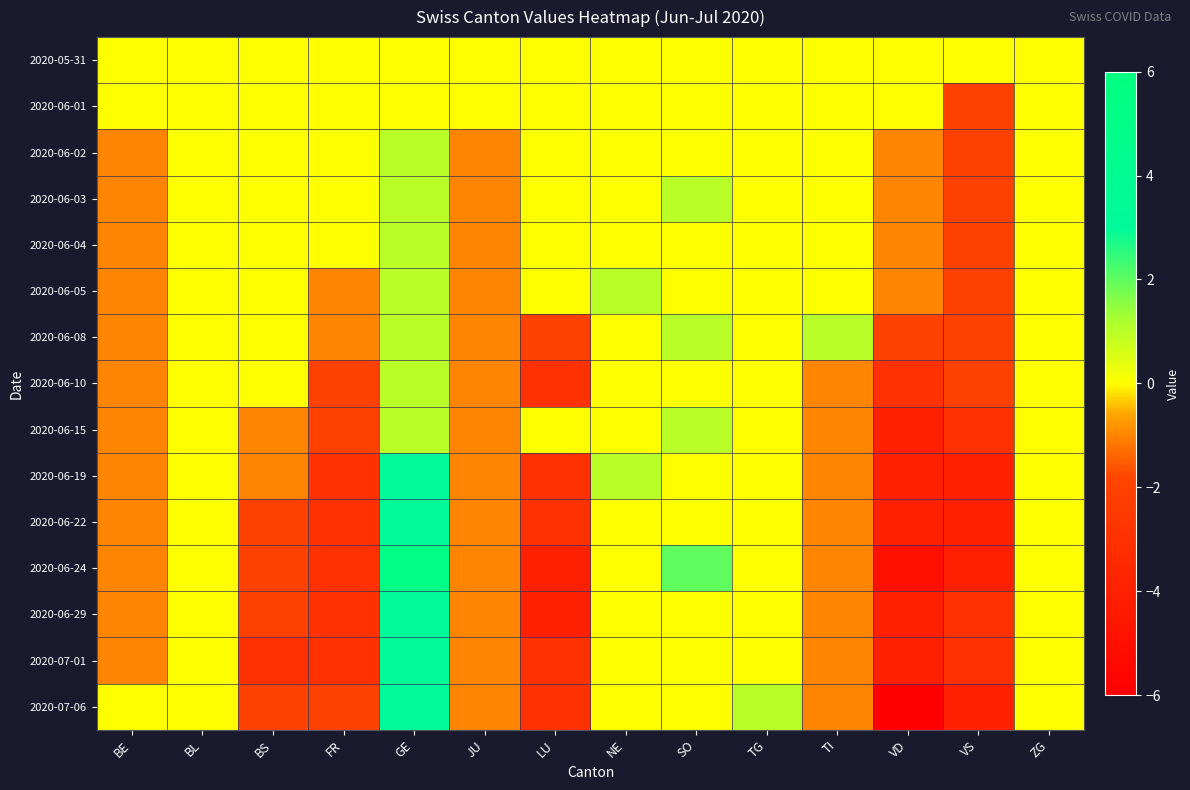

How many series are shown in this chart?

15